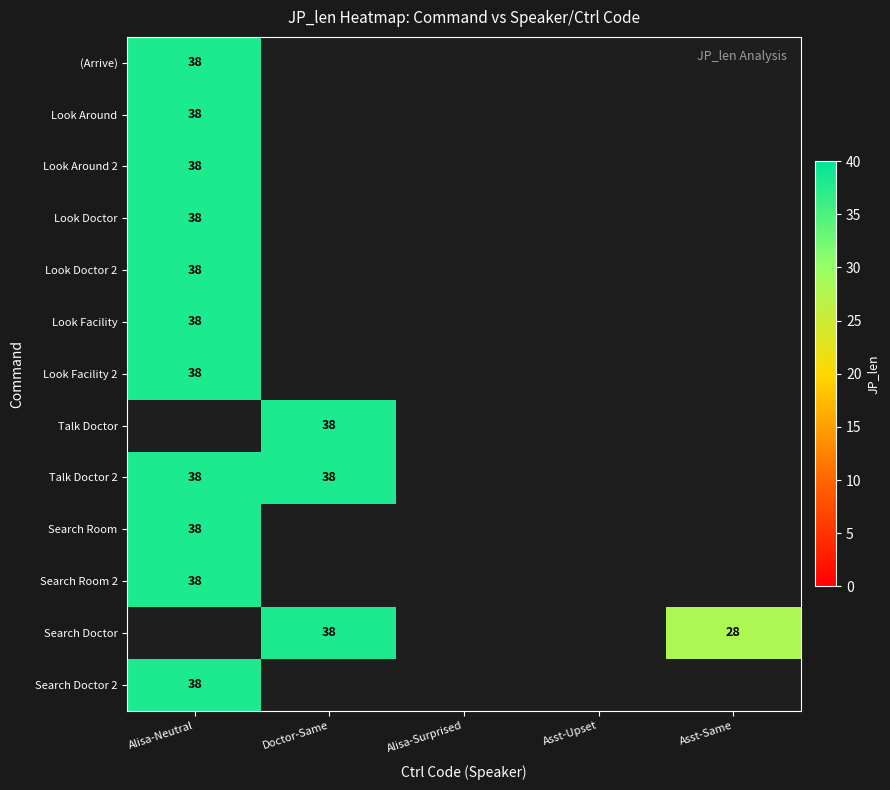

What is the sum of the Talk Doctor 2 values at Doctor-Same and Alisa-Neutral?

76